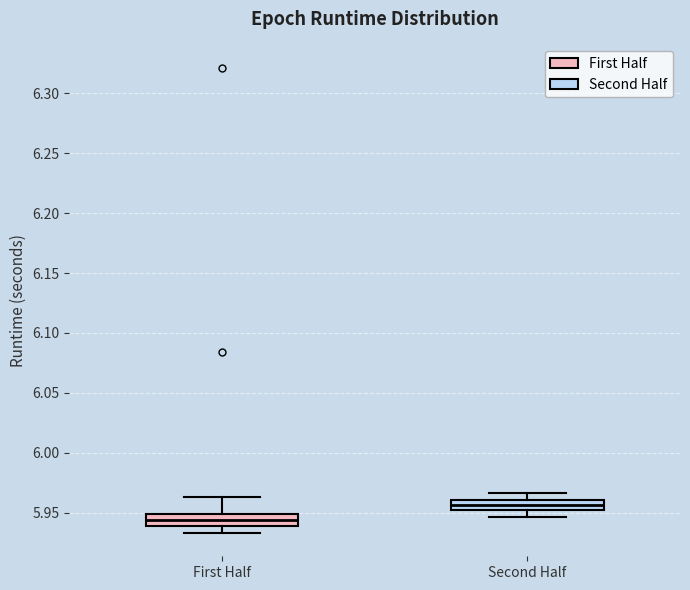

Reading left to right, transcribe this box plot: for each box, give where its median line is, the range the box spans, and where its two whiskers end, as read against the y-axis. The values are not printed on the chart, so give them approximately, as read against the axis.

First Half: median 5.945, box 5.940 to 5.950, whiskers 5.935 to 5.965
Second Half: median 5.955, box 5.950 to 5.960, whiskers 5.945 to 5.965